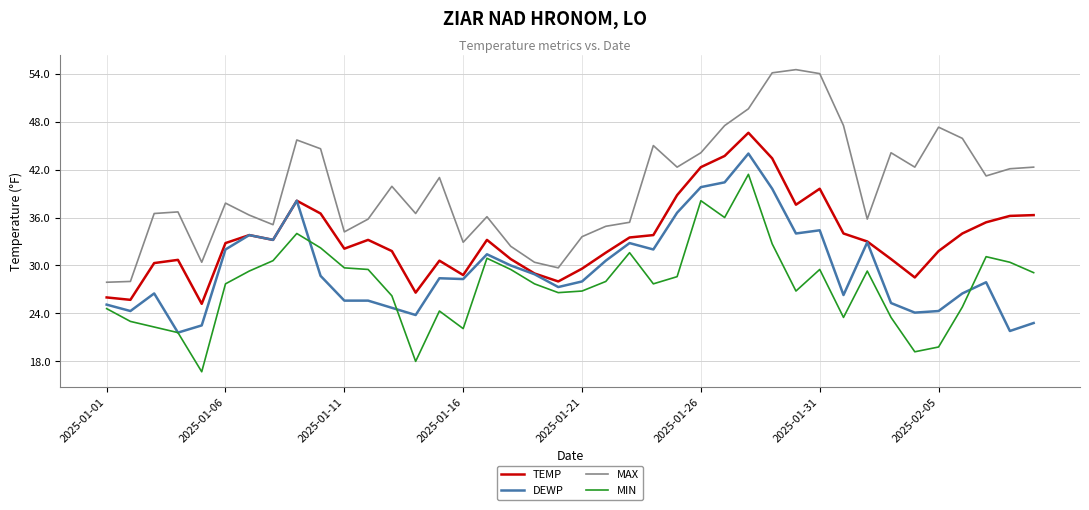

True or false: MIN and MAX cross at least once.

False